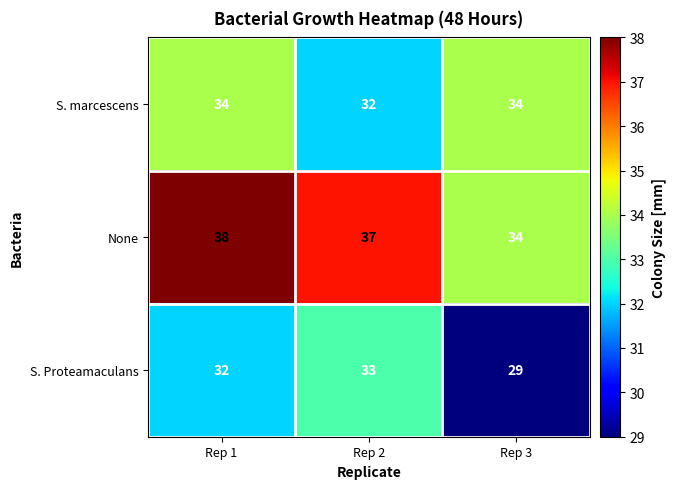

Reading left to right, extract all data points from this chart.

S. marcescens: Rep 1=34	Rep 2=32	Rep 3=34
None: Rep 1=38	Rep 2=37	Rep 3=34
S. Proteamaculans: Rep 1=32	Rep 2=33	Rep 3=29